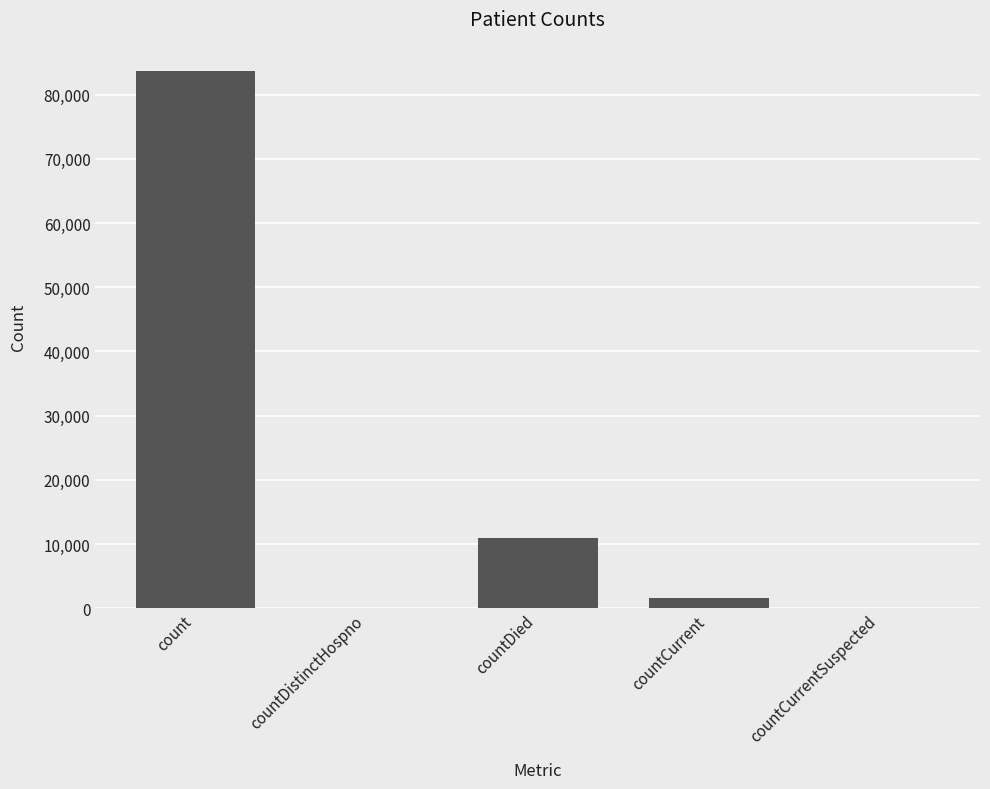

Between countCurrent and count, which is larger?

count